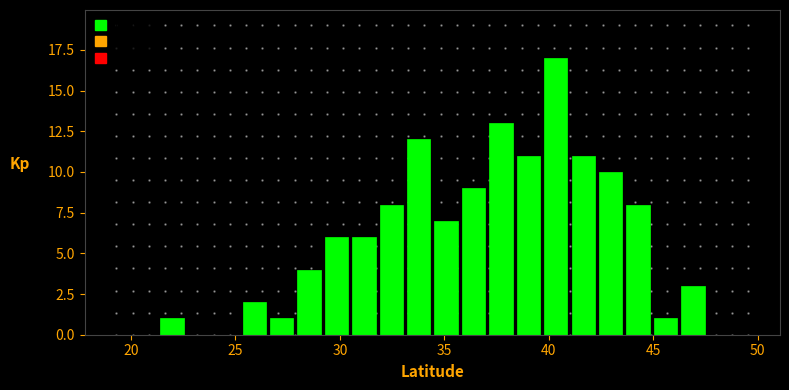

Read against the x-axis, roughly where is the centre of the tallest bar?

40.5